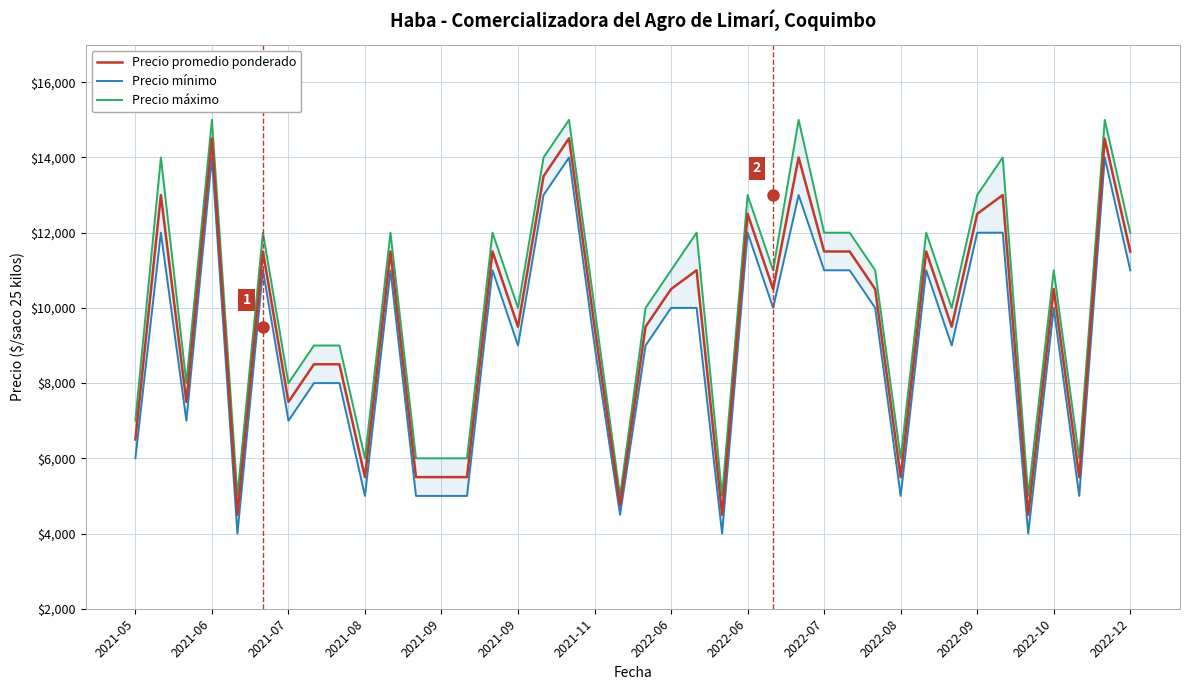

Does the chart display data point markers on the line(s)?

No